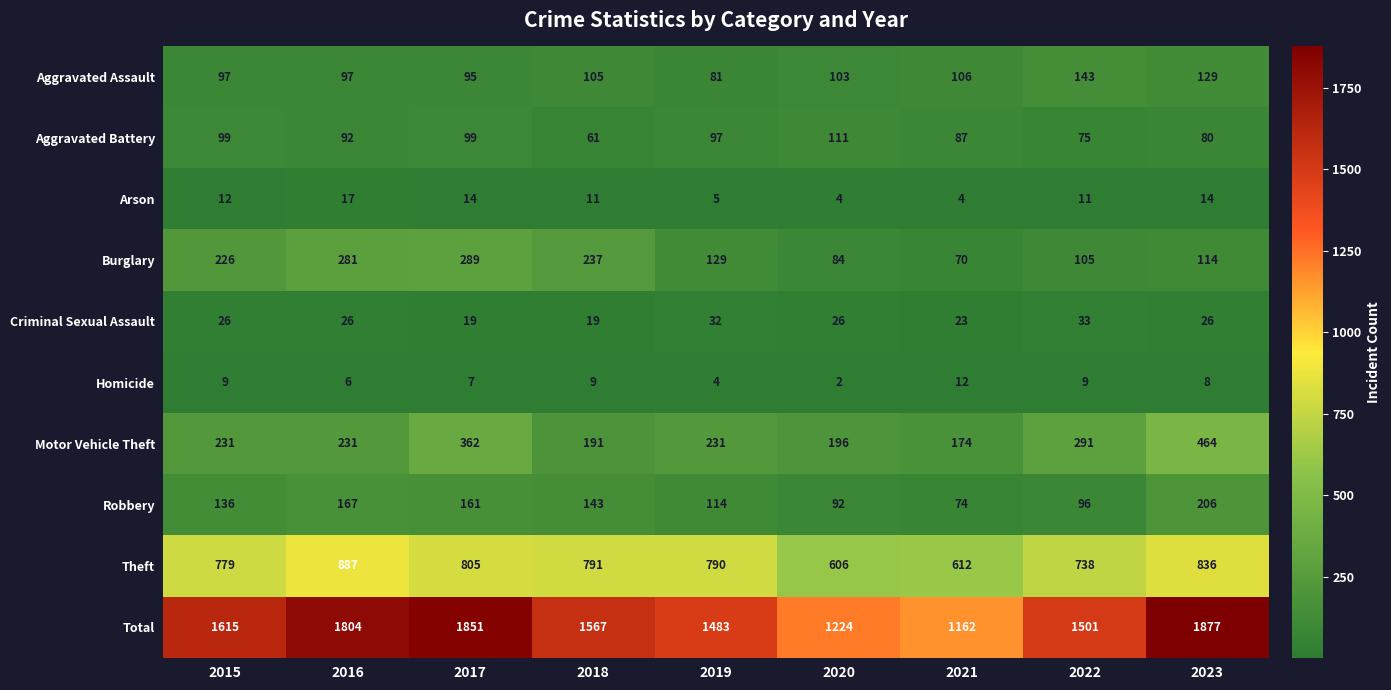

What is the difference between the maximum and minimum values in the Theft series?

281